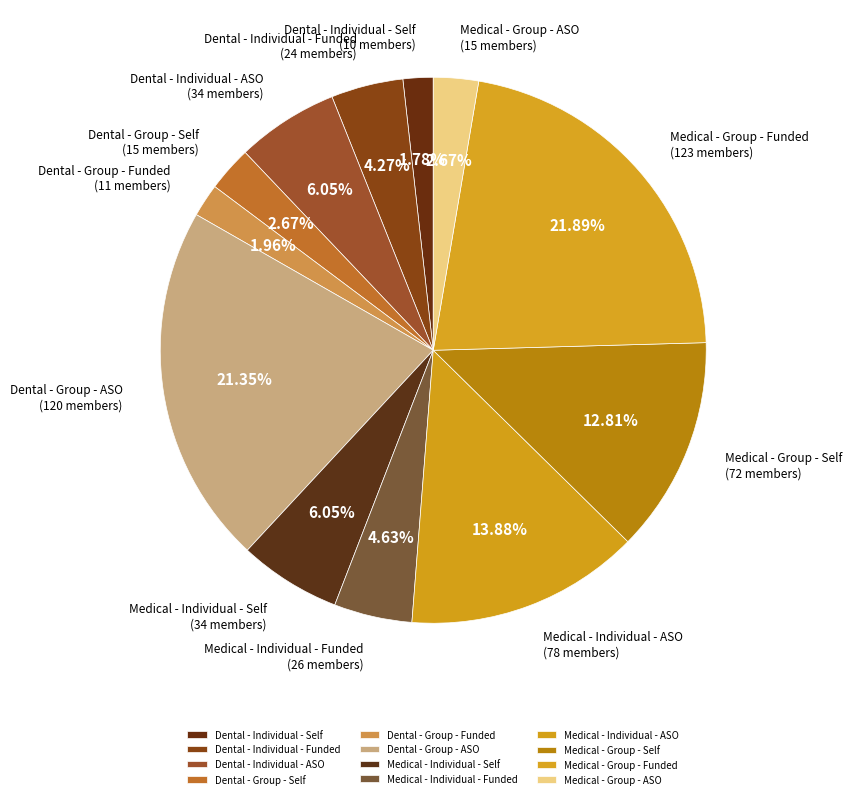

Does Dental - Group - ASO account for over 50% of the chart?

No